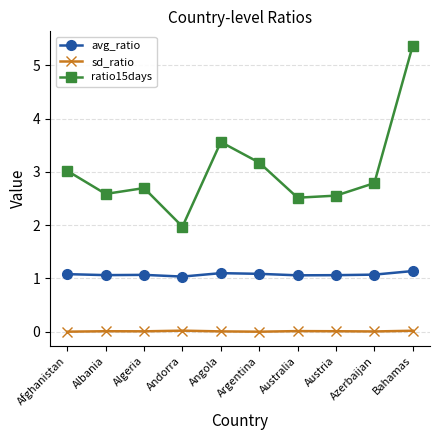

True or false: avg_ratio and ratio15days intersect in this chart.

False